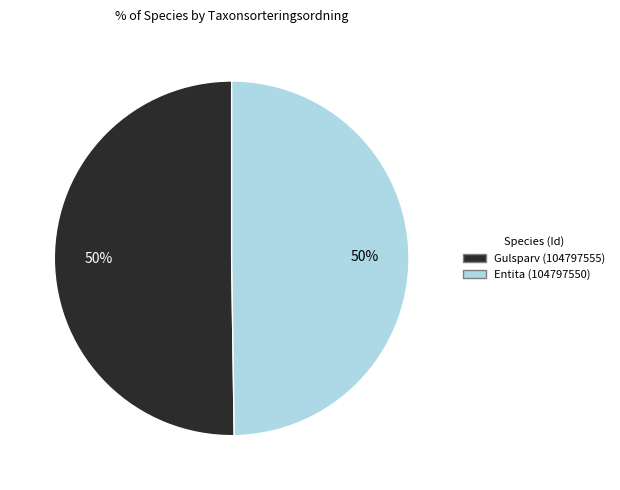

Combined, do Entita (104797550) and Gulsparv (104797555) account for over 50%?

Yes